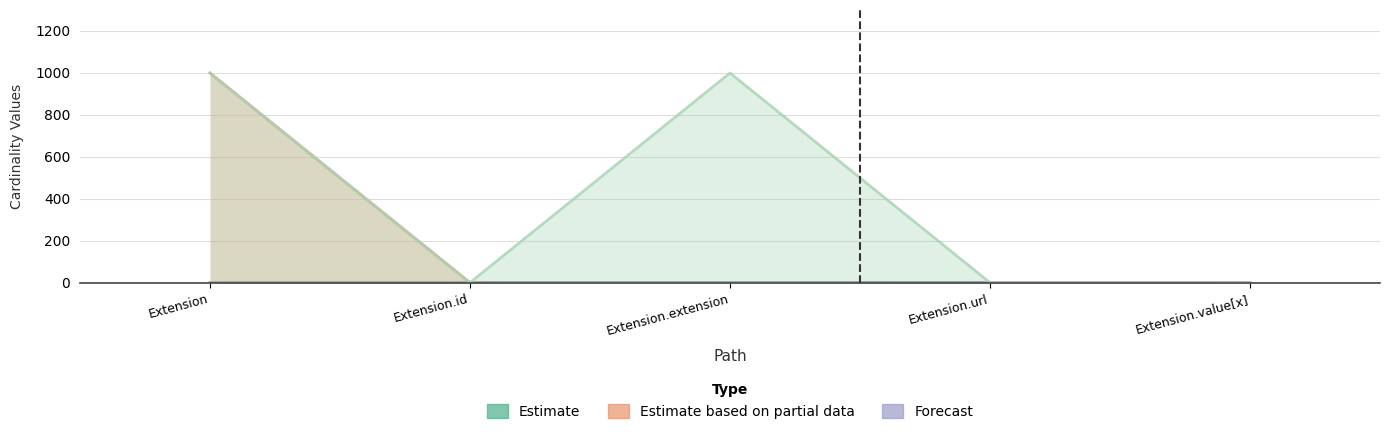

Does the chart contain stacked bars?

No